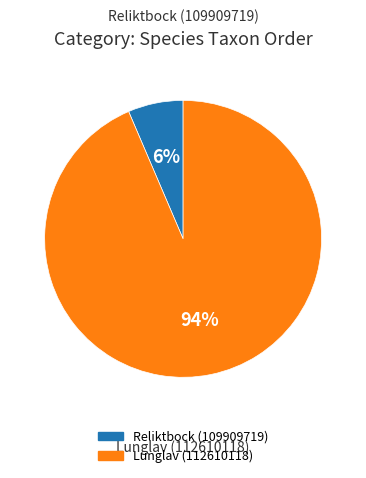

Rank the categories by value from lowest to highest.

Reliktbock (109909719), Lunglav (112610118)